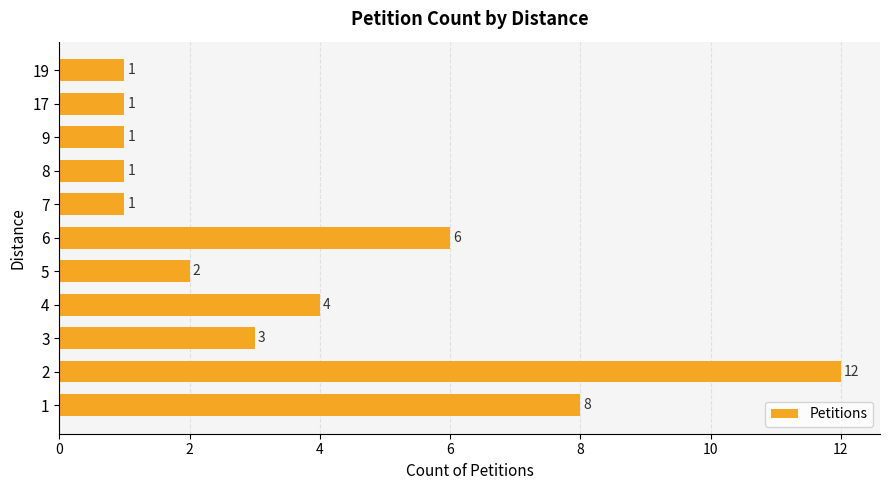

The value at 3 is 3. True or false?

True